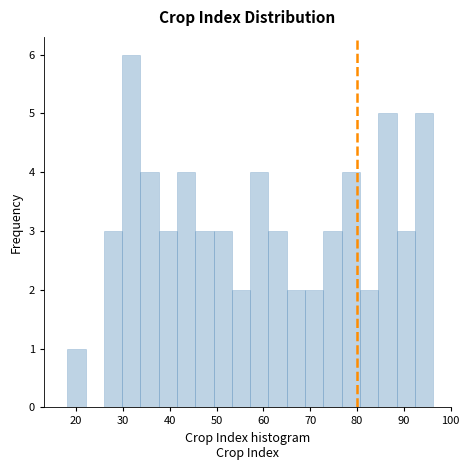

Around what value on the x-axis is the tallest bar? Give the approximate position of its centre, as read against the axis.

32